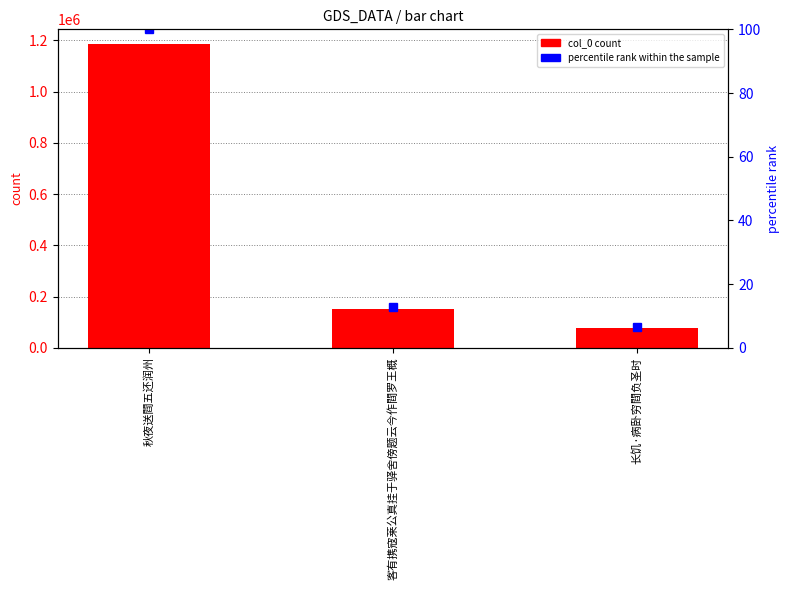

At which label does percentile rank within the sample first exceed 12?

秋夜送閰五还润州